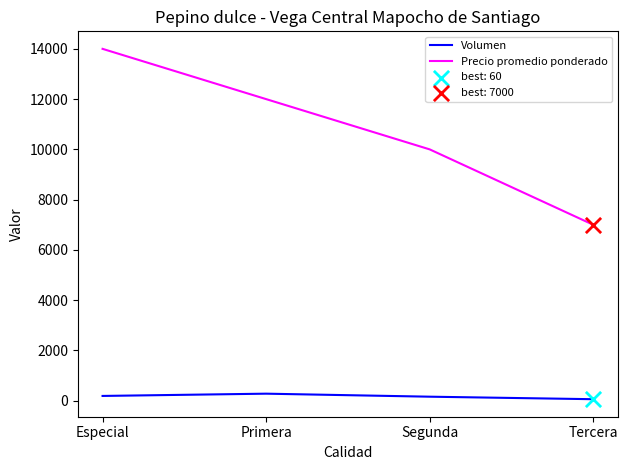

Which series has the widest spread of values?

Precio promedio ponderado